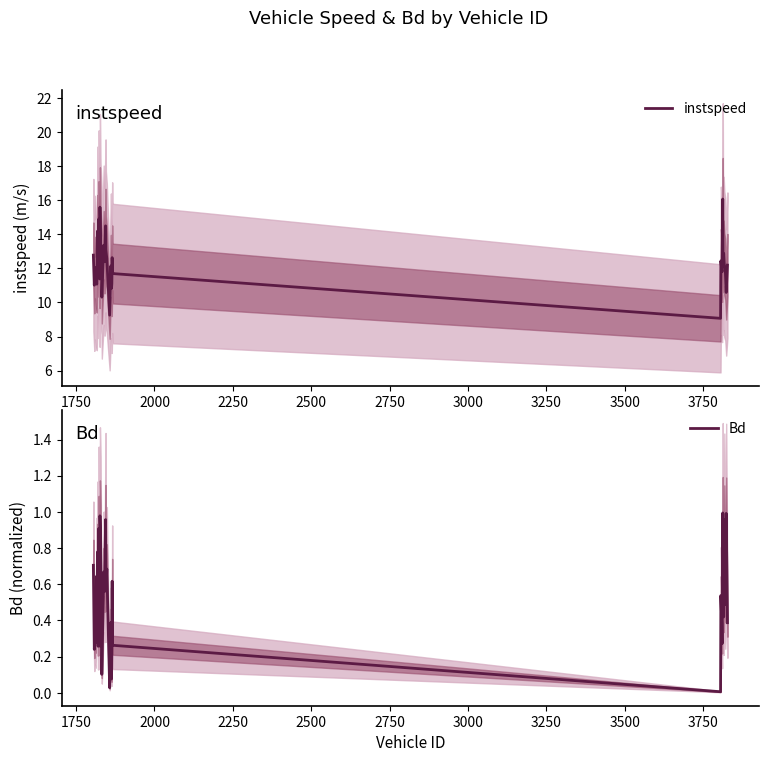

True or false: Bd and instspeed intersect in this chart.

False